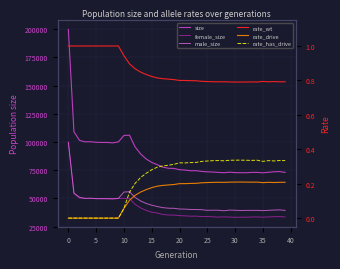

How many categories are shown in the chart?

40